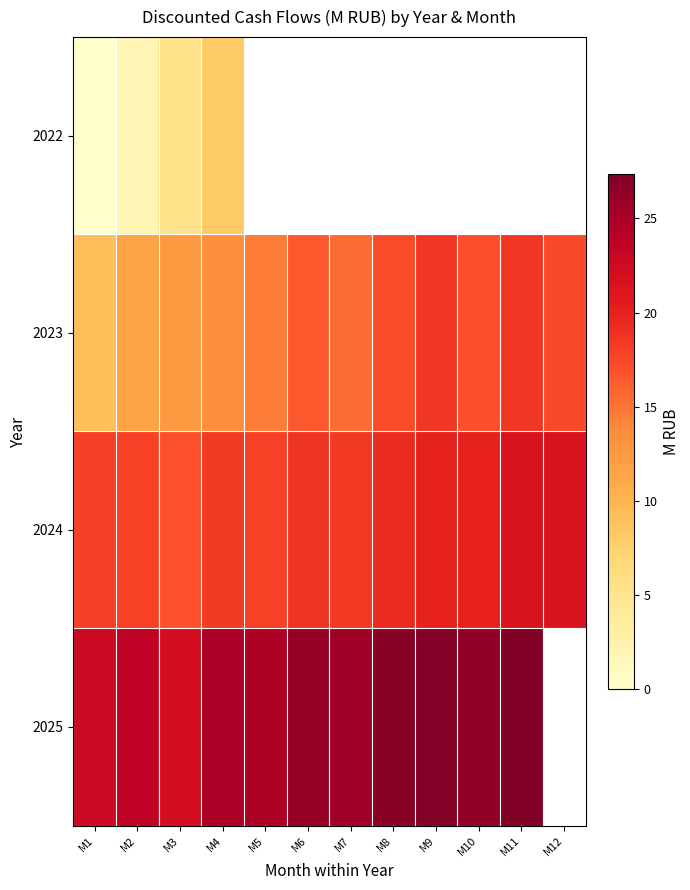

At M4, list the series in order from largest to smallest.

2025, 2024, 2023, 2022